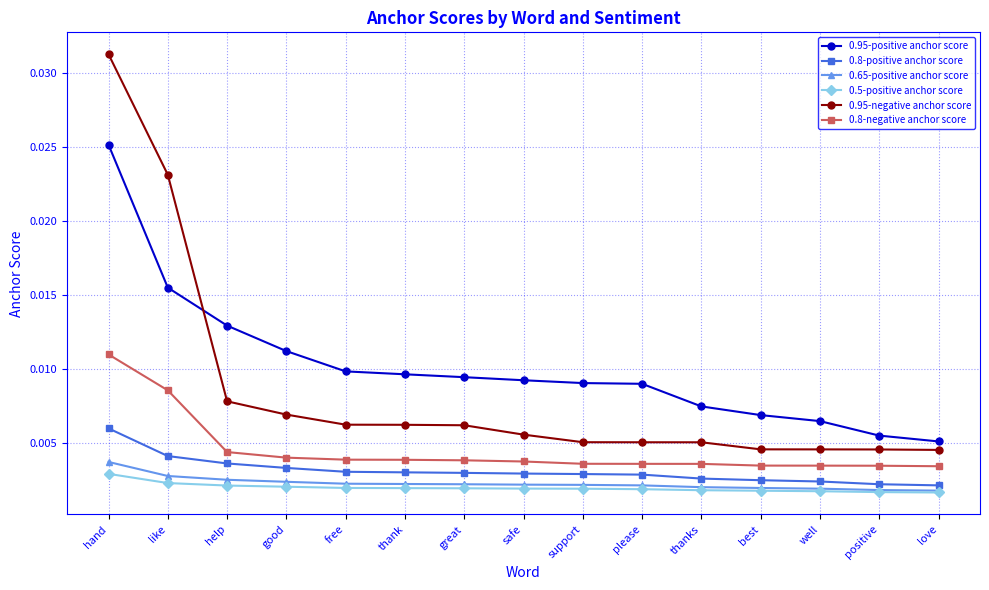

Does the chart display data point markers on the line(s)?

Yes